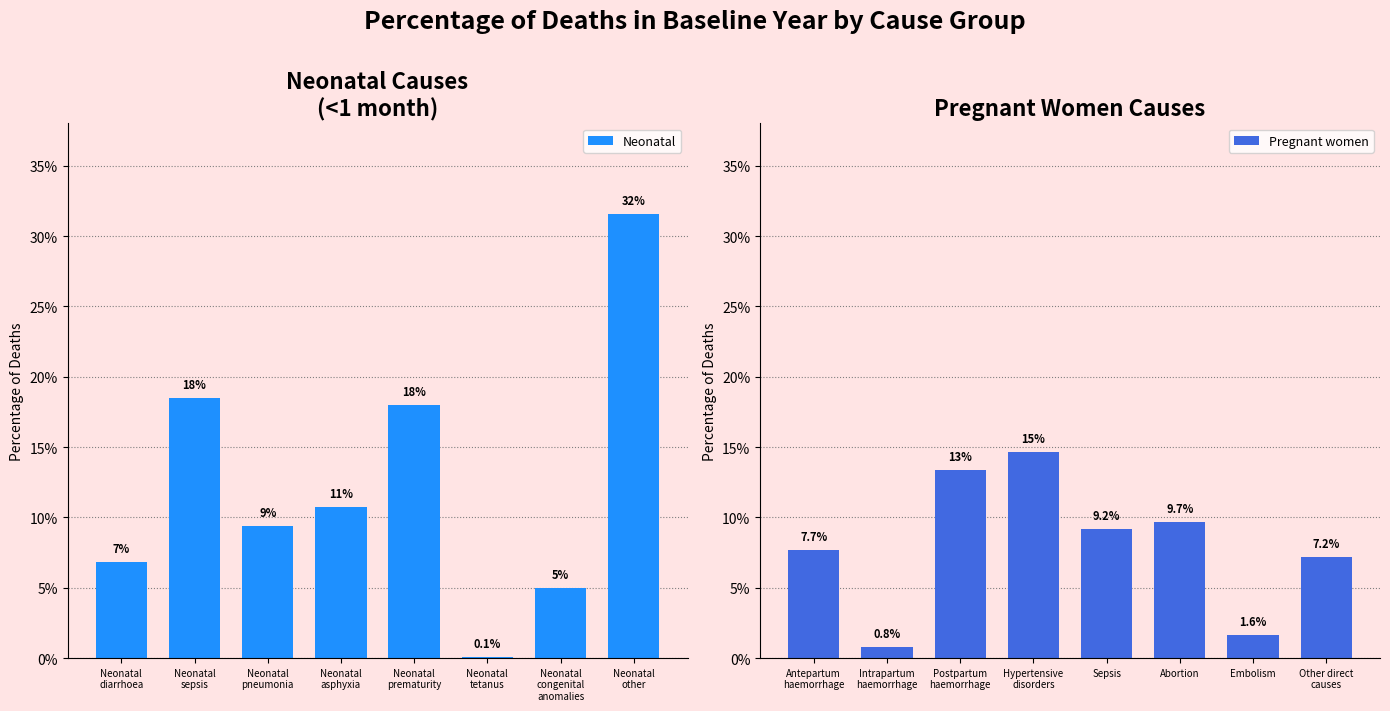

At which category is the sum across all series the highest?

Neonatal
other